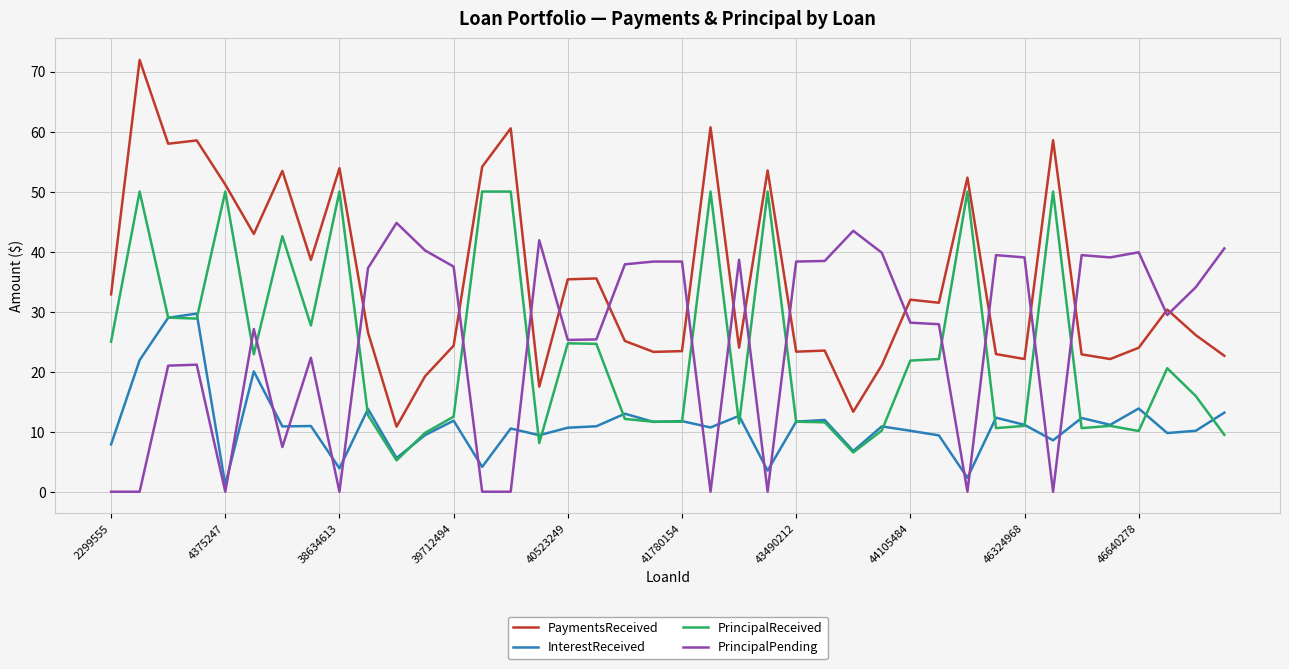

What are all the series names shown in the legend?

PaymentsReceived, InterestReceived, PrincipalReceived, PrincipalPending